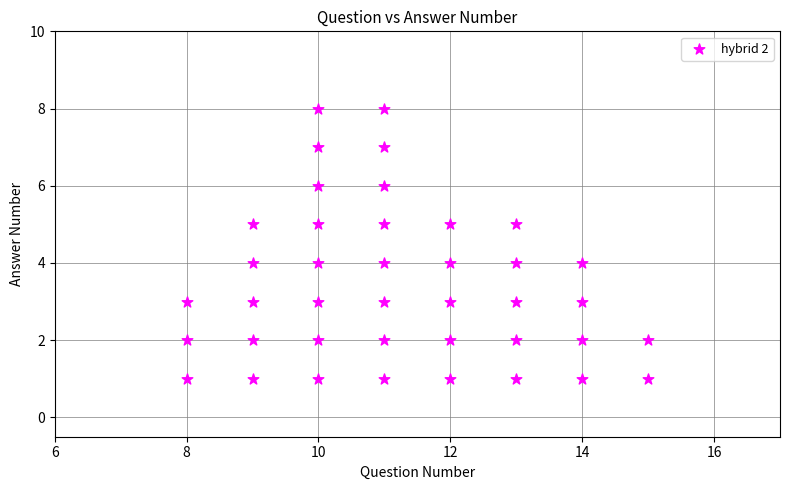

What is the range of X values (max minus min)?

7